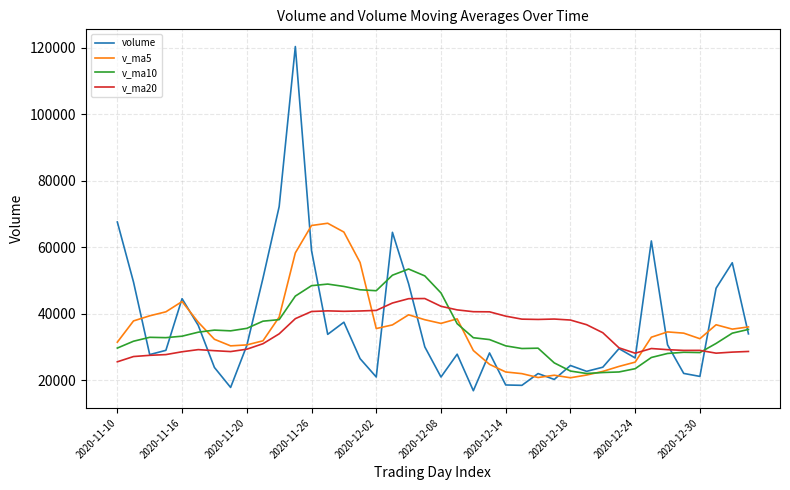

At how many categories does at least one series exceed 118923?

1